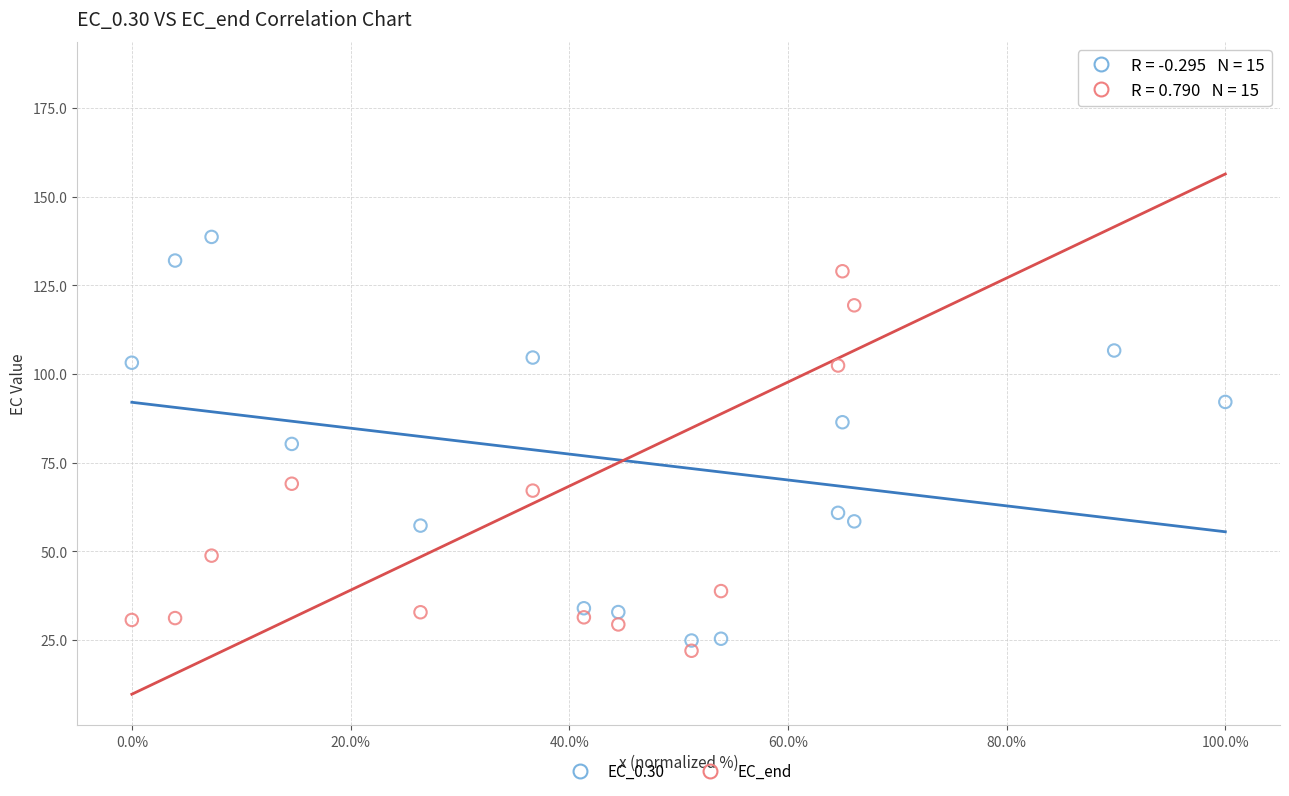

Across all data points, what is the range of X values (max minus min)?

100.0